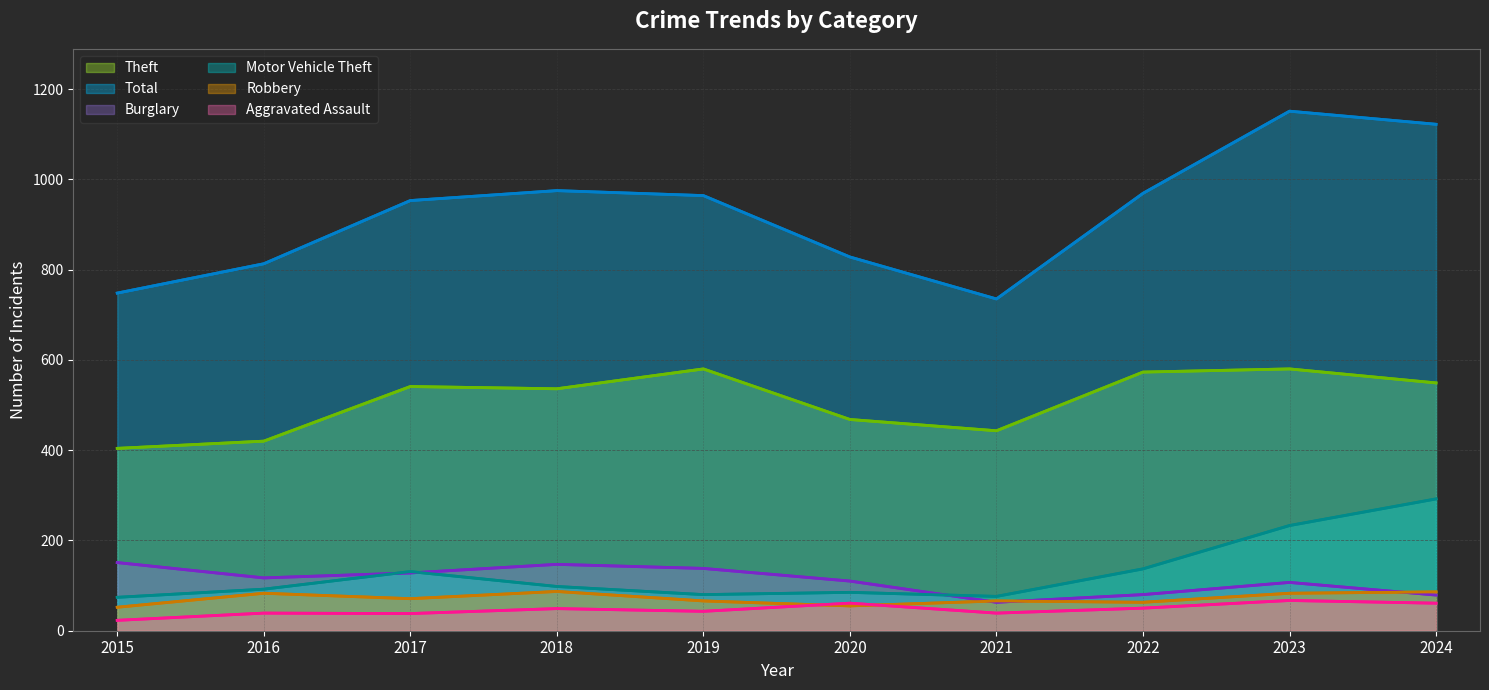

What is the approximate value of Burglary at 2015, to the nearest 5?

150